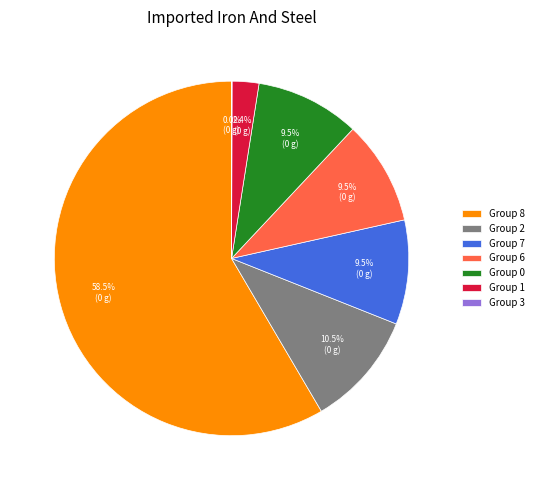

Combined, do Group 0 and Group 2 account for over 50%?

No